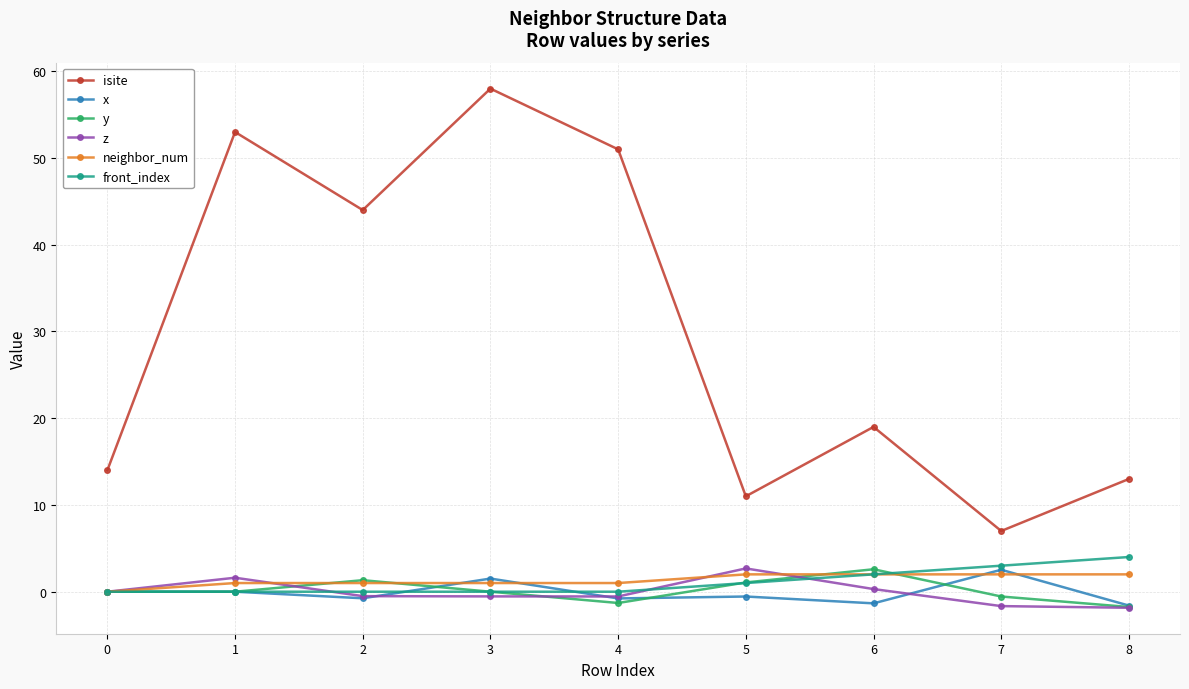

What is the approximate value of x at 4?

-0.8